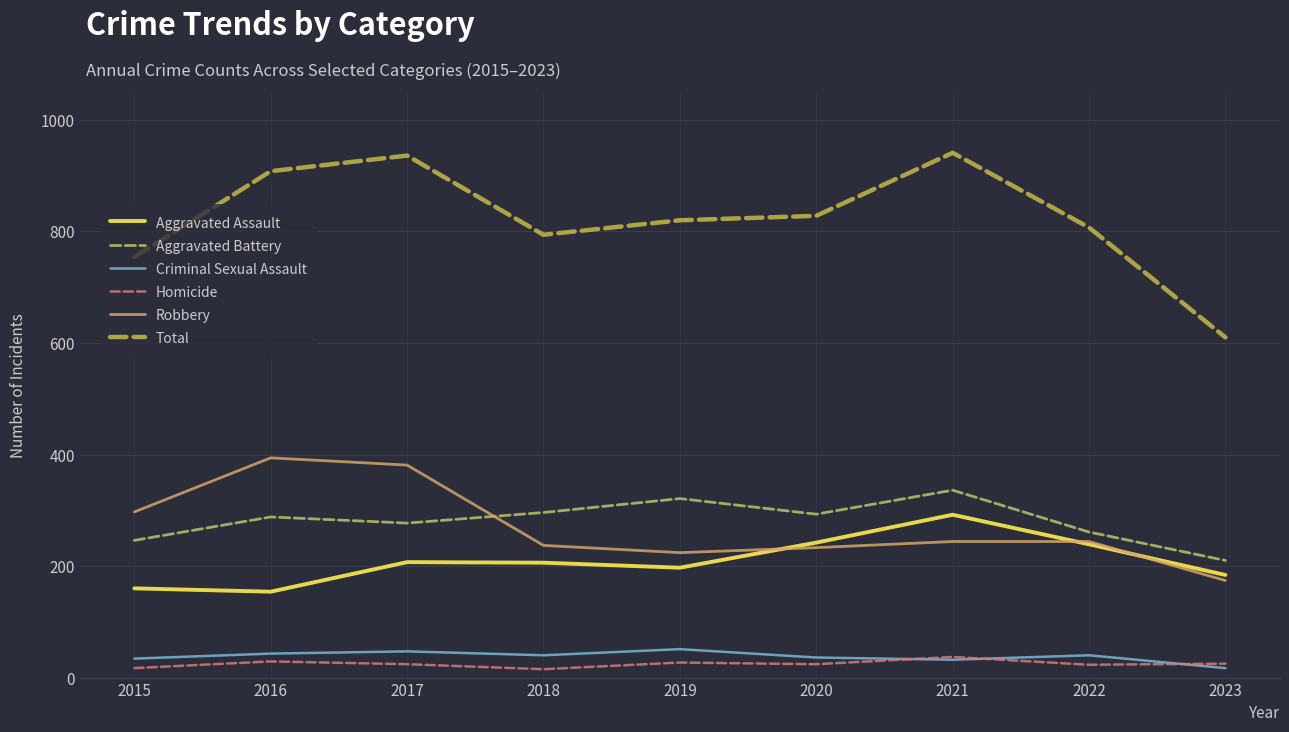

Which series has the largest range (max minus min)?

Total